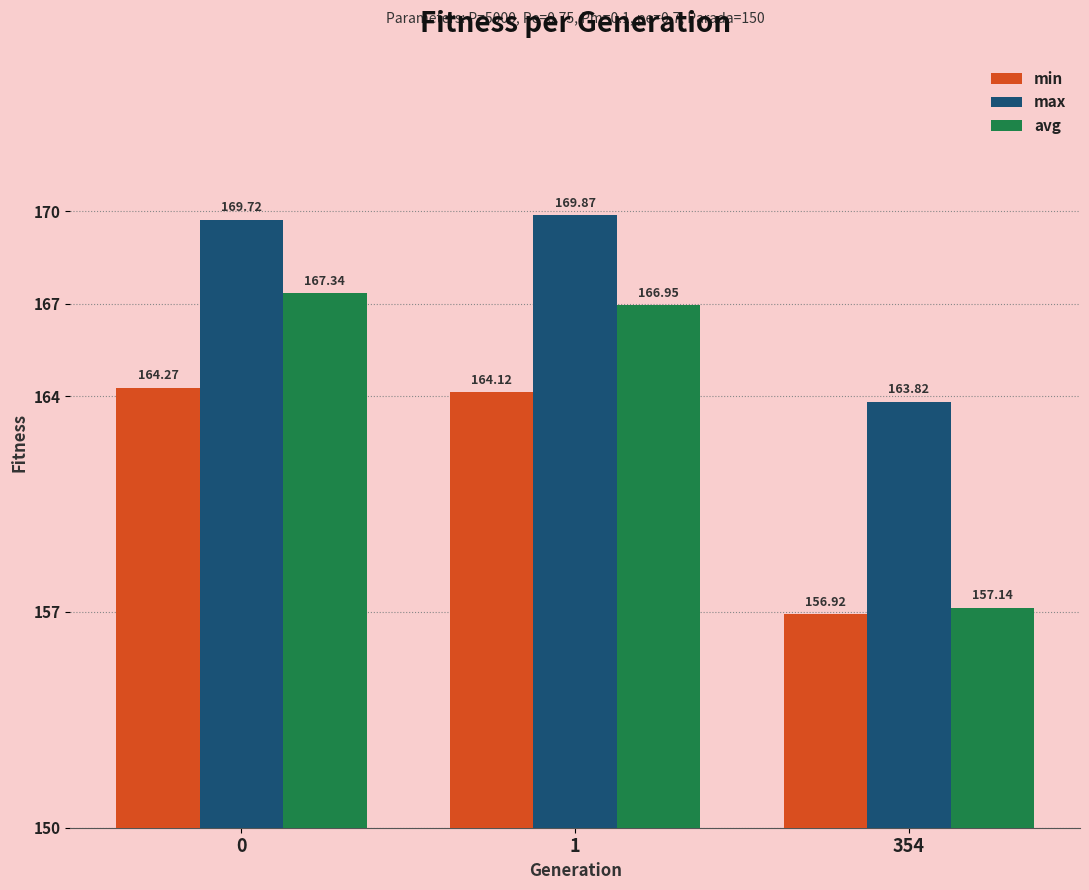

What is the difference between the second highest and minimum values in the avg series?

9.8